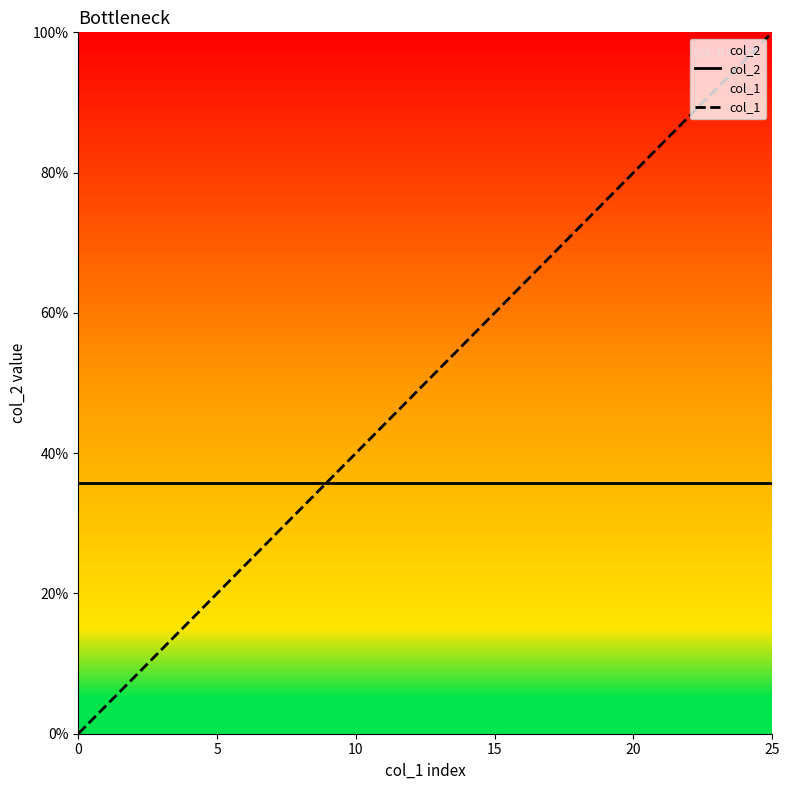

Which series has the largest range (max minus min)?

col_1